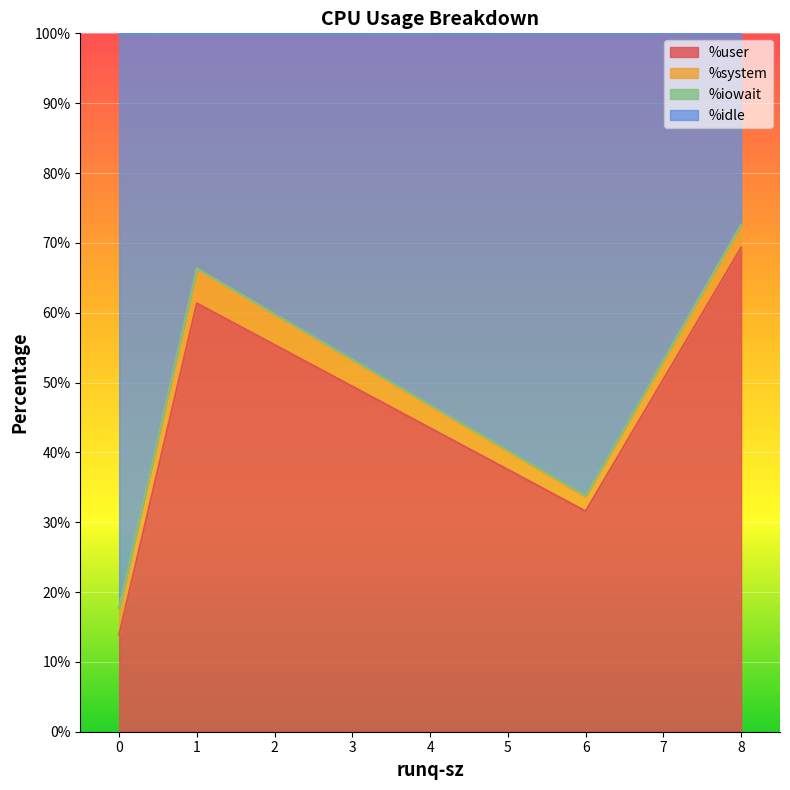

Does the chart display data point markers on the line(s)?

No